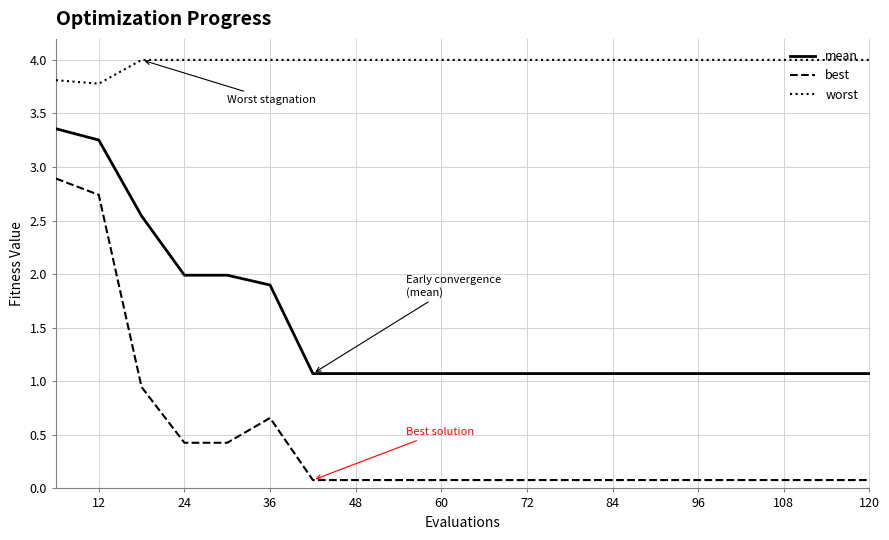

List the series in order of their overall mean, lowest first.

best, mean, worst